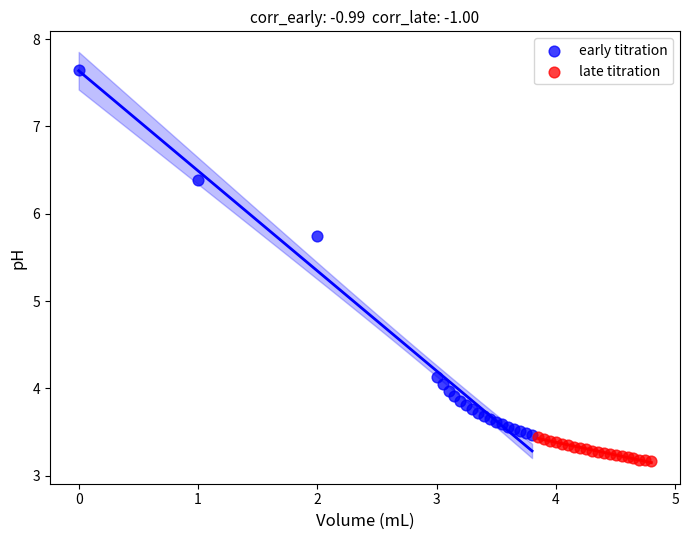

Which series contains the highest Y value?

early titration